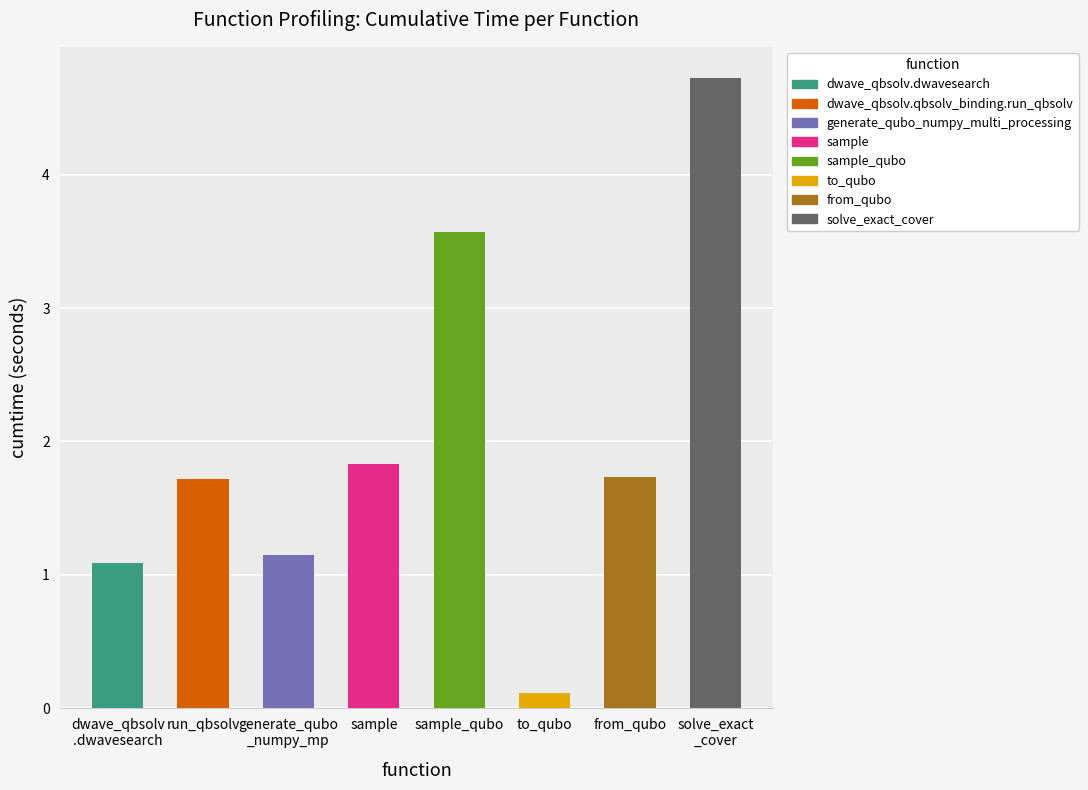

Rank the categories by value from lowest to highest.

to_qubo, dwave_qbsolv.dwavesearch, generate_qubo_numpy_multi_processing, dwave_qbsolv.qbsolv_binding.run_qbsolv, from_qubo, sample, sample_qubo, solve_exact_cover